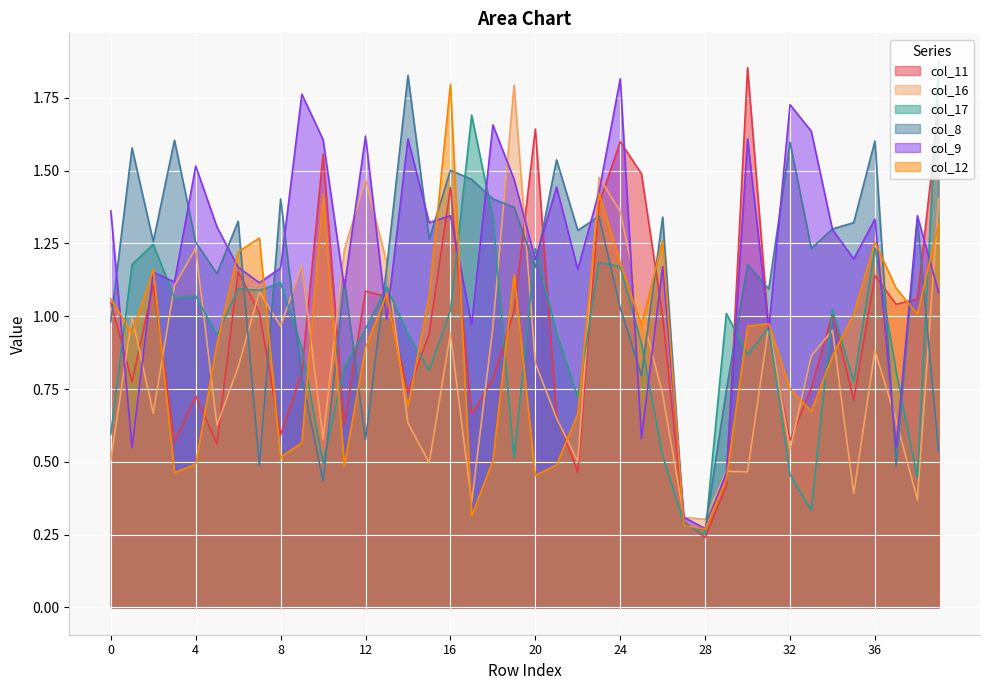

At which label is col_9 closest to 1?

13